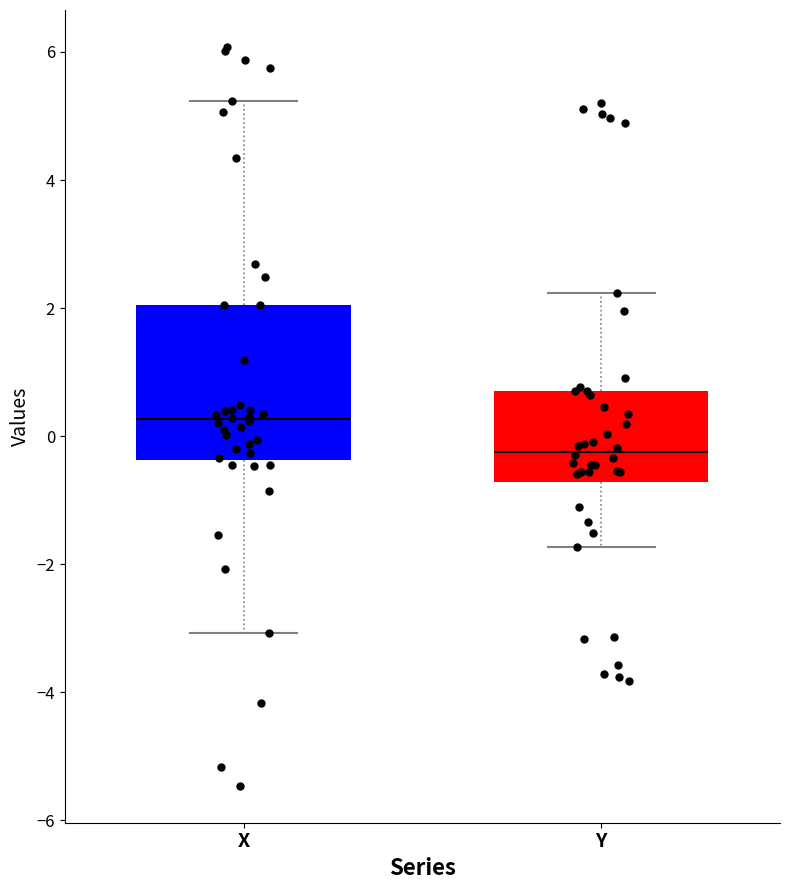

Which box has the lowest median line?

Y